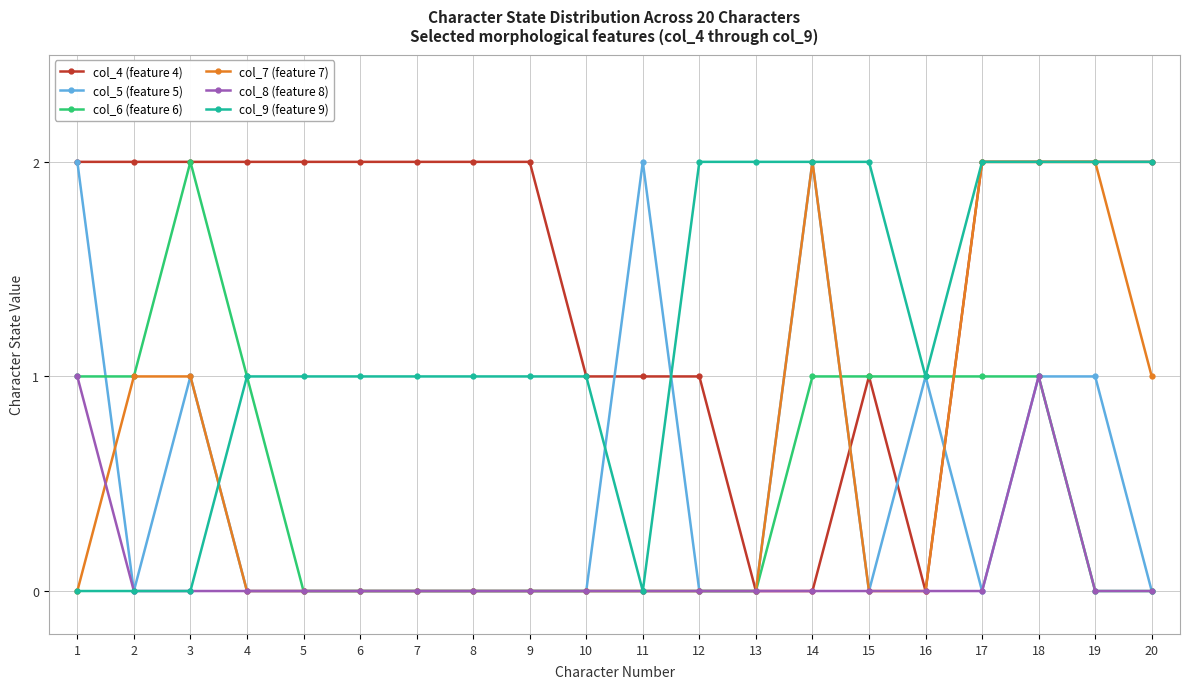

True or false: col_4 (feature 4) has a value of 0 at 14.

True